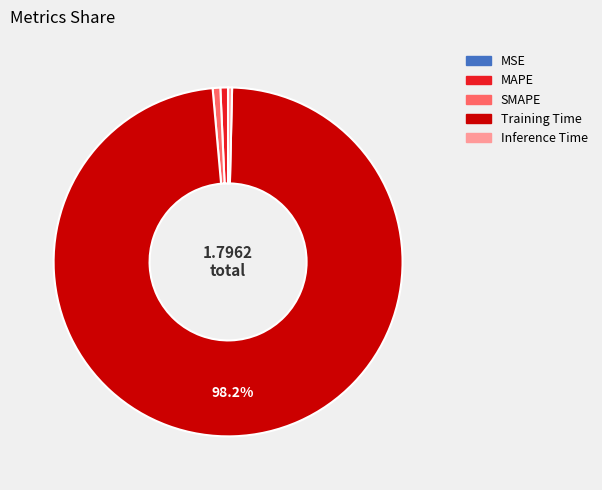

Does Training Time represent more than half of the total?

Yes